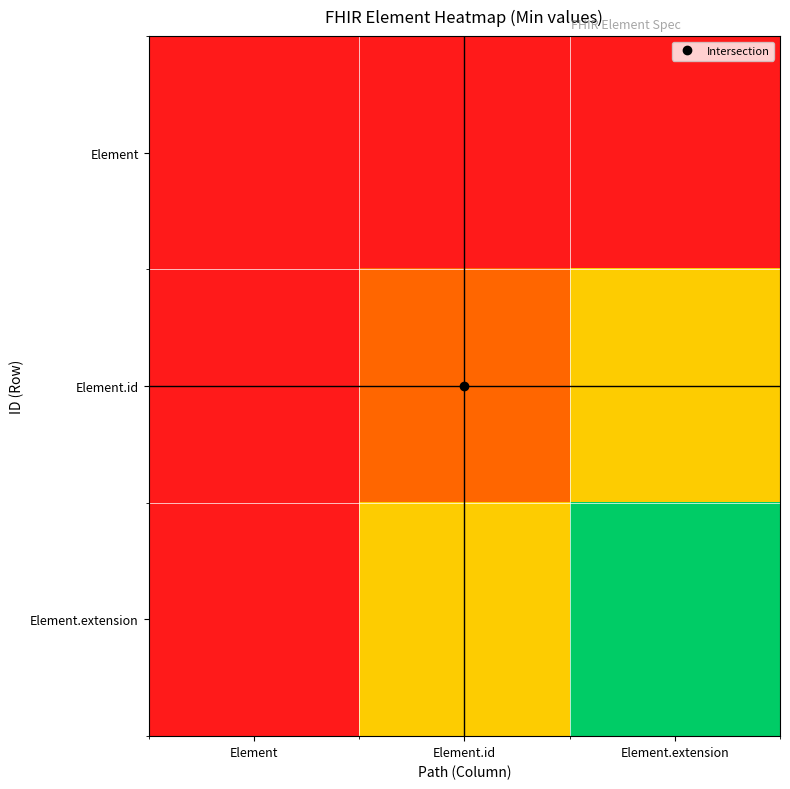

Reading right to left, transcribe all the data shown in this chart.

Element: Element.extension=0.0	Element.id=0.0	Element=0.0
Element.id: Element.extension=0.5	Element.id=0.2	Element=0.0
Element.extension: Element.extension=1.0	Element.id=0.5	Element=0.0